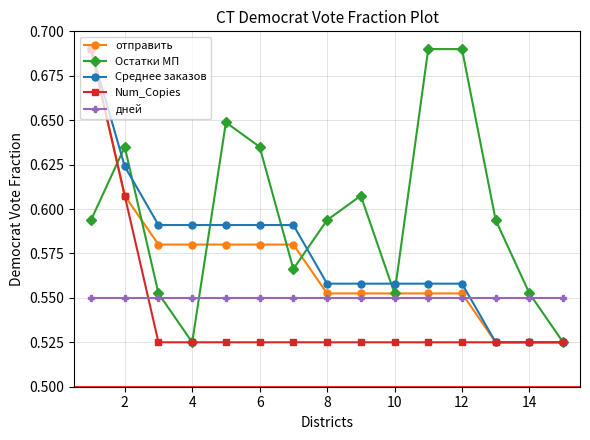

Which series has the largest total across all categories?

Остатки МП